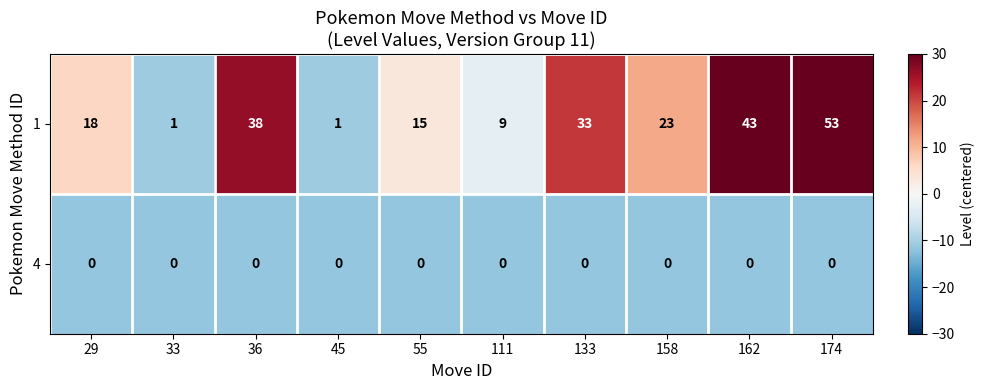

Rank the series by their maximum value, from highest to lowest.

1, 4